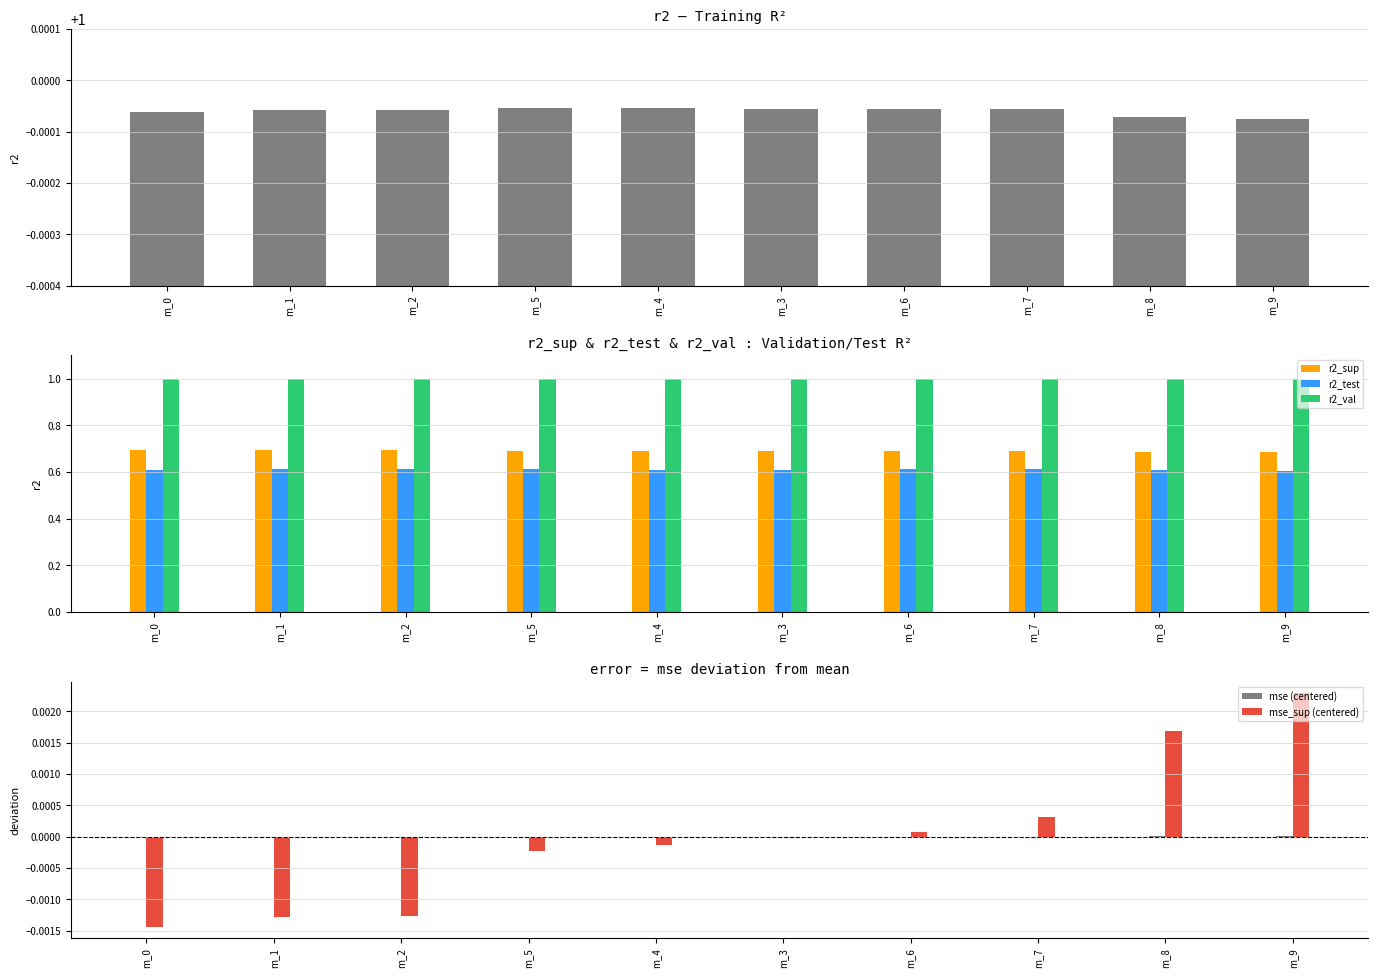

What is the difference between the highest and lowest values at m_6?

1.0